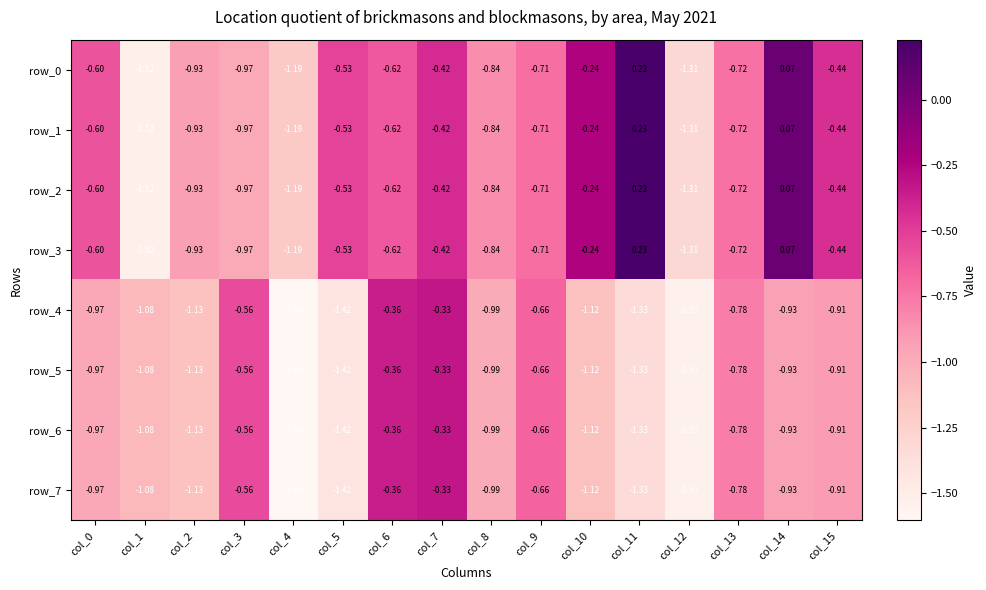

How many data points does each series have?

16